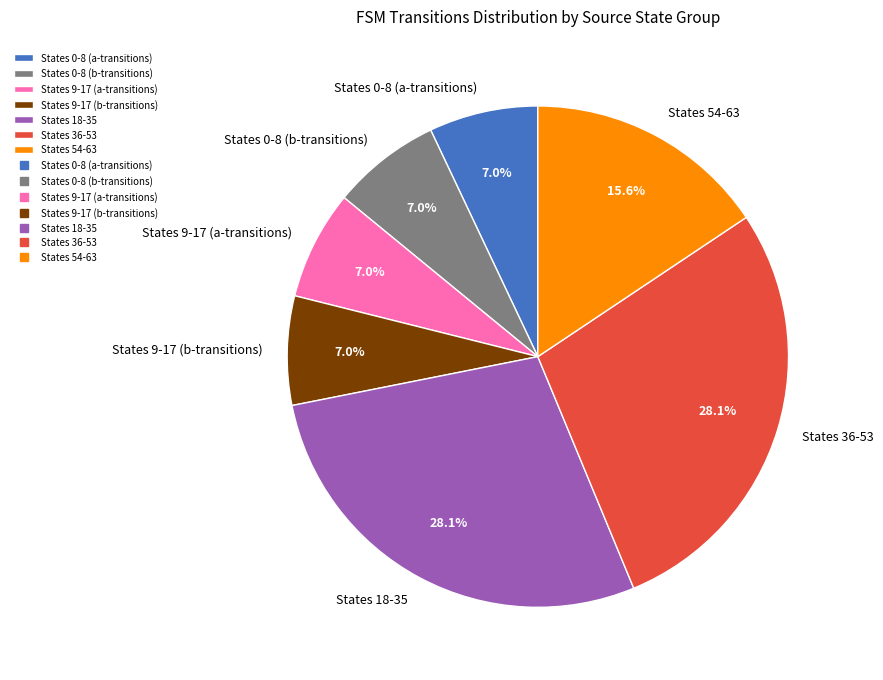

To the nearest percent, what is the difference between the largest and smallest slice percentages?

21%